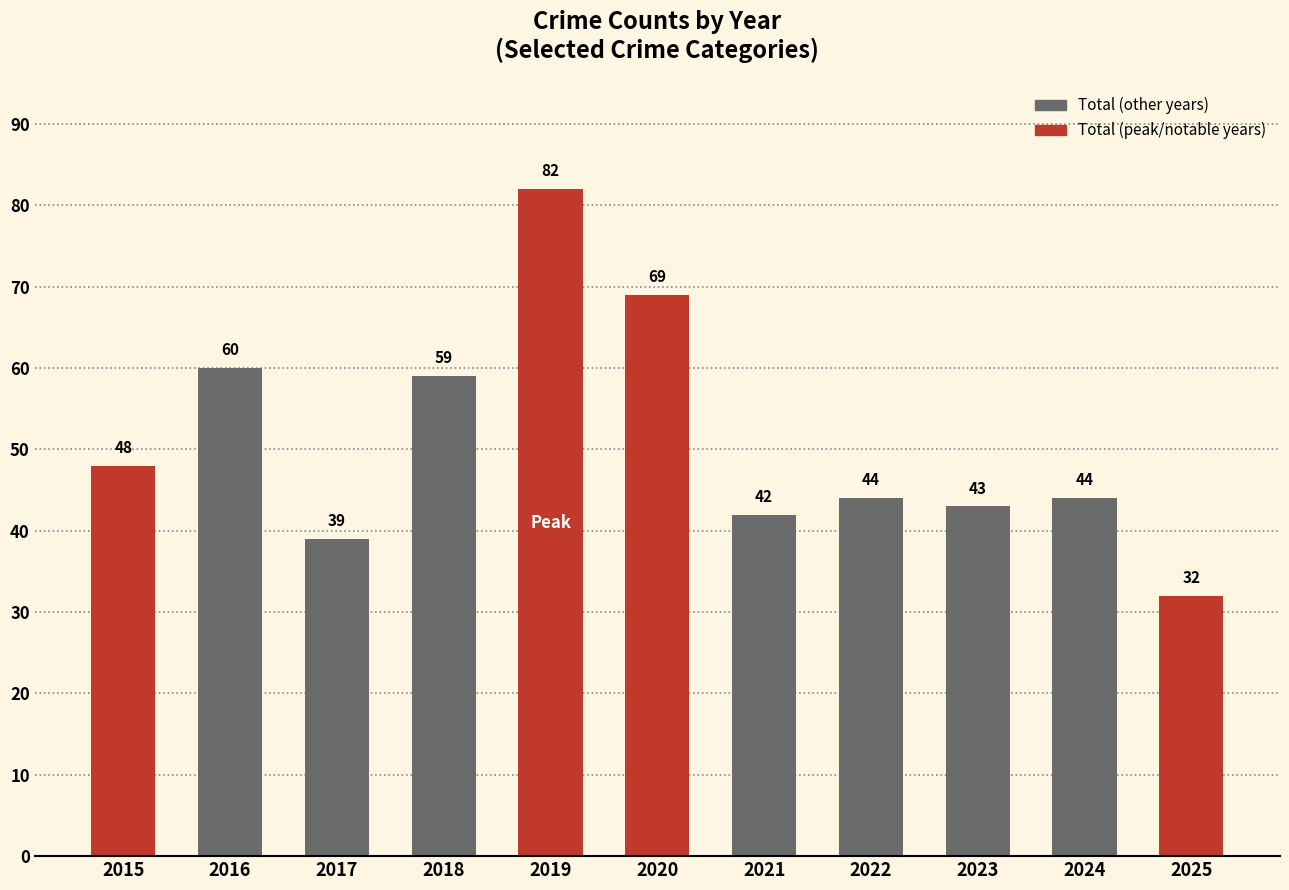

Reading left to right, list all the values displayed in this chart.

48	60	39	59	82	69	42	44	43	44	32